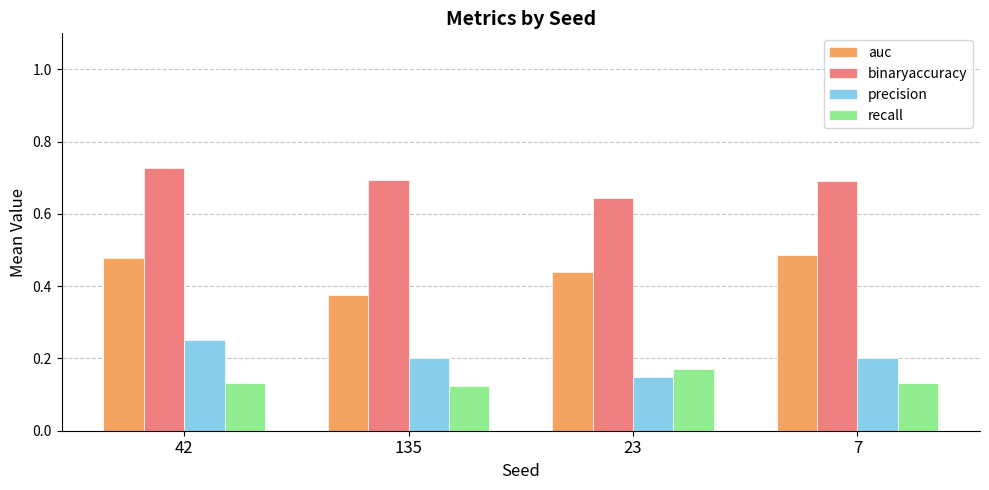

The value of binaryaccuracy at 135 is 0.7. True or false?

True